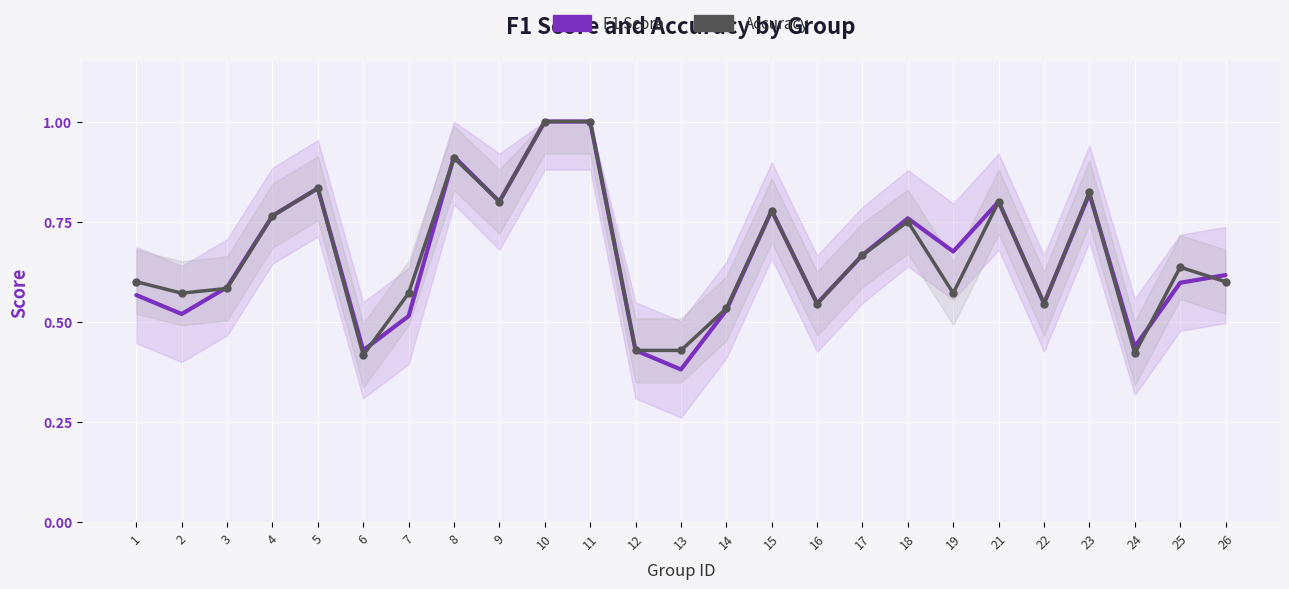

What is the highest value of the Accuracy series?

1.0